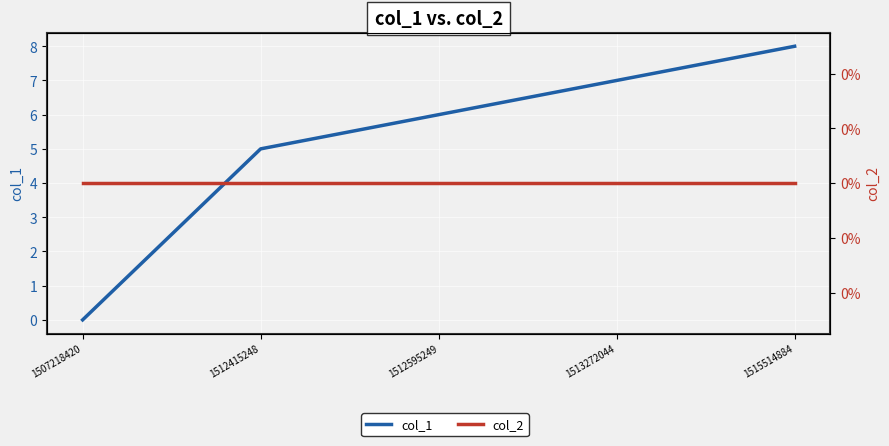

At which label does col_1 reach its minimum?

1507218420